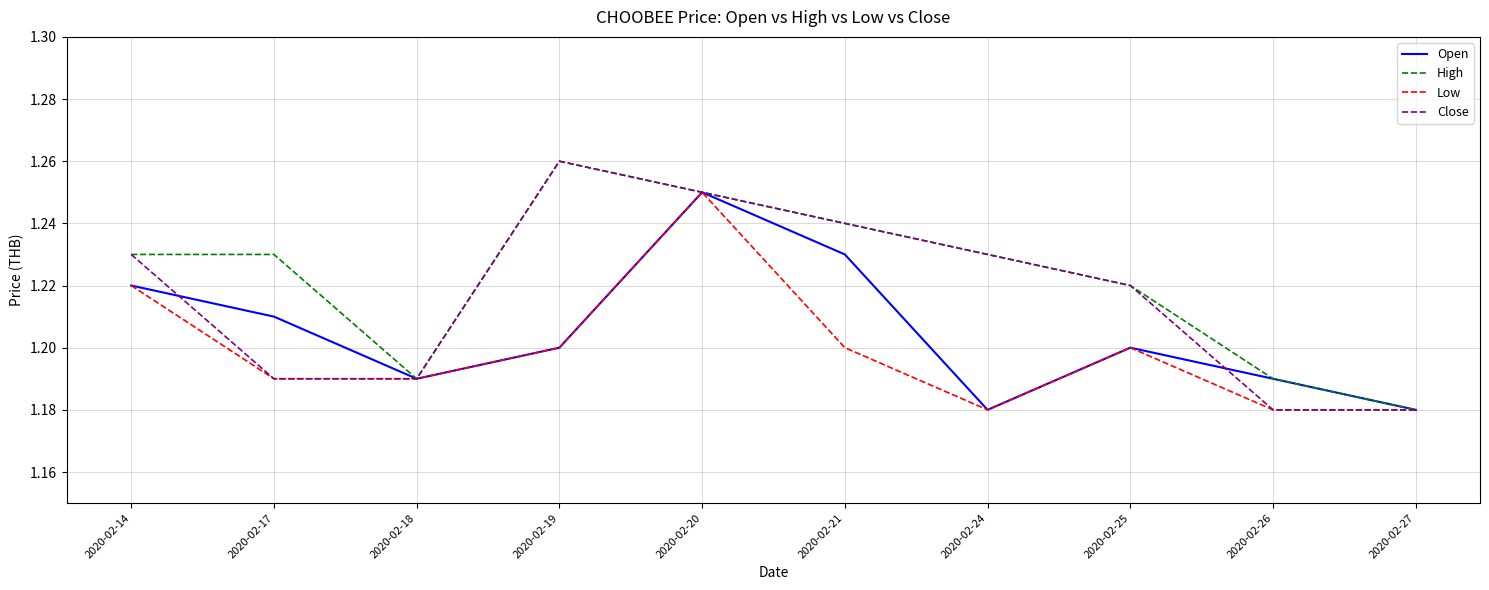

Between 2020-02-17 and 2020-02-27, which series saw the biggest shift?

High